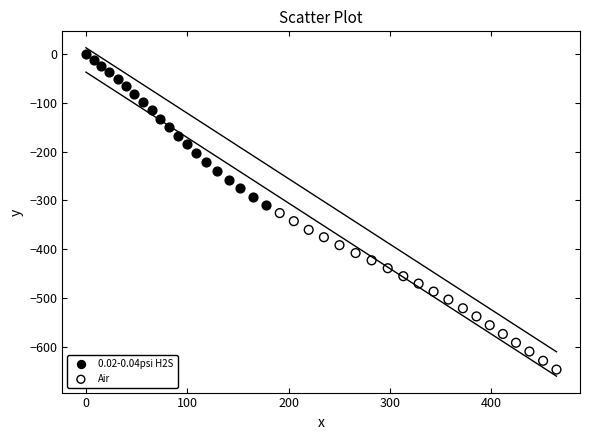

Which series contains the highest Y value?

0.02-0.04psi H2S